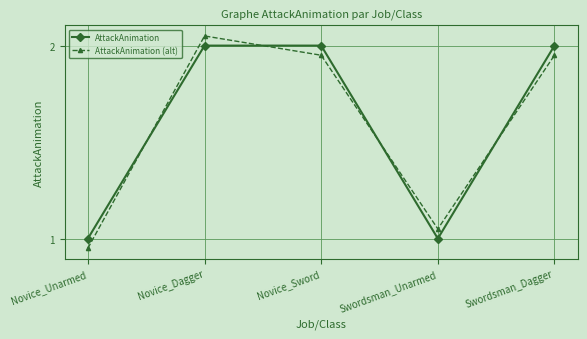

Which category has the lowest value across all series?

Novice_Unarmed